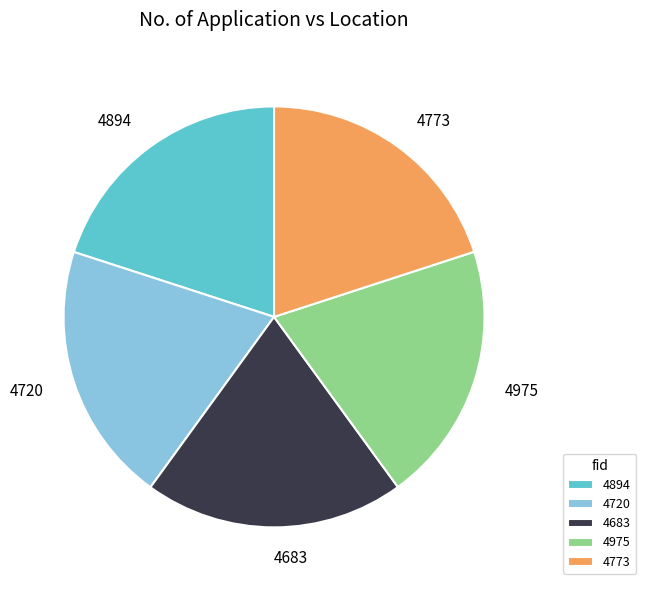

Is the sum of 4894 and 4773 greater than half?

No